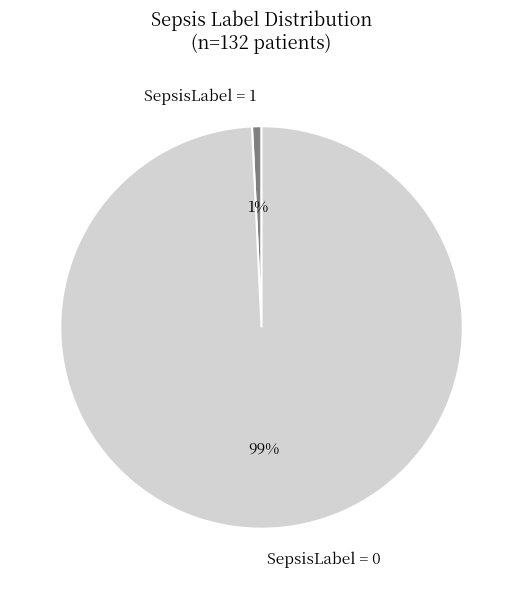

Count the number of slices in the pie.

2